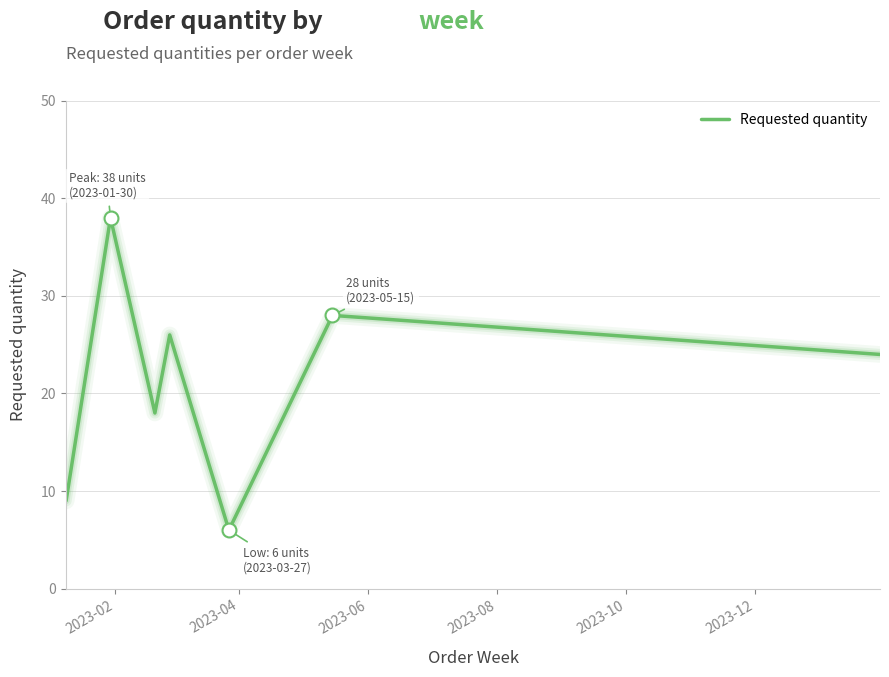

What is the greatest value displayed?

38